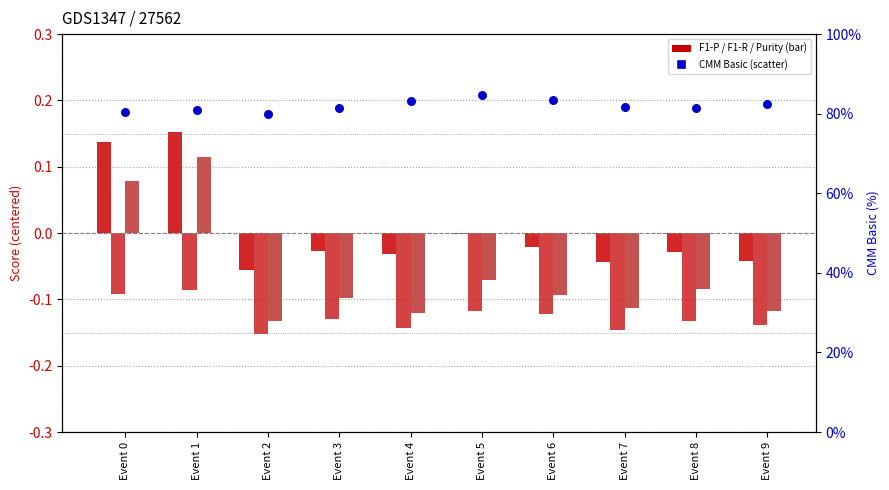

What is the total value across all series at Event 4?

82.8